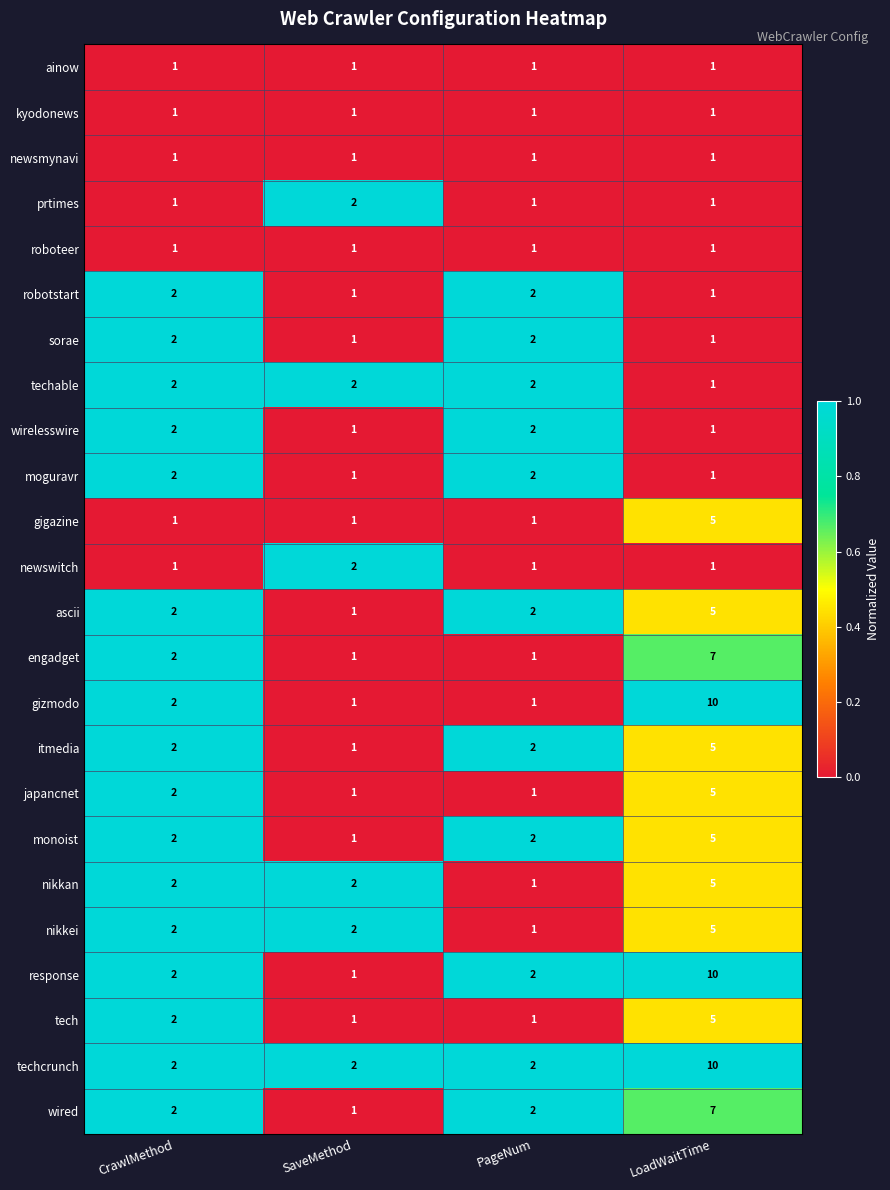

How many engadget values are between 1 and 7?

4